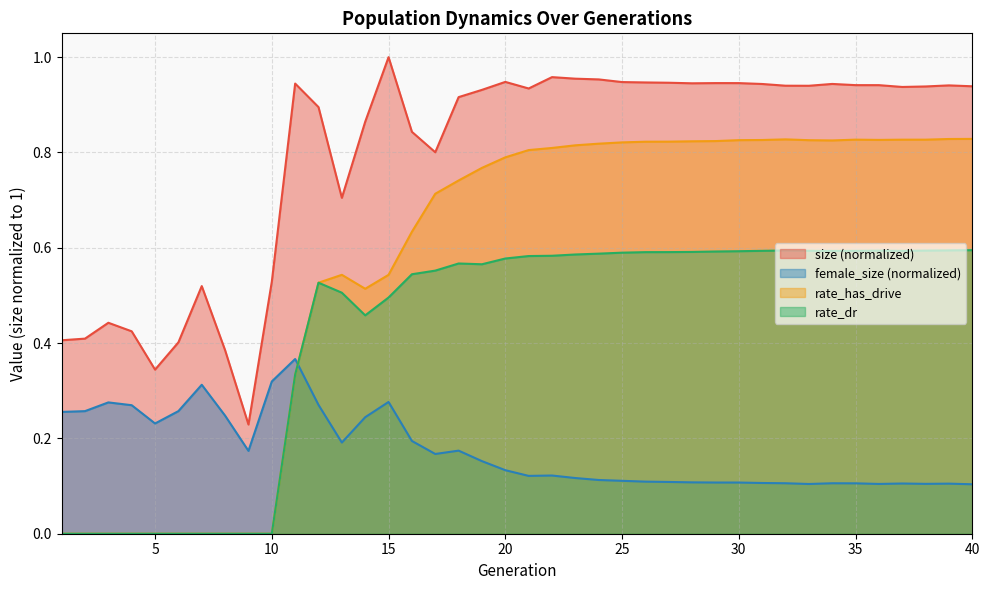

How many rate_dr values are between 0 and 1?

40